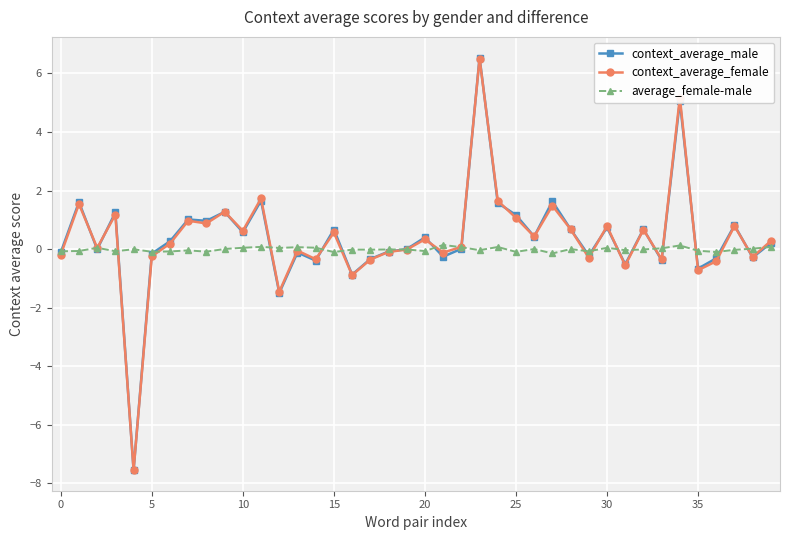

How many distinct data groups are displayed?

3